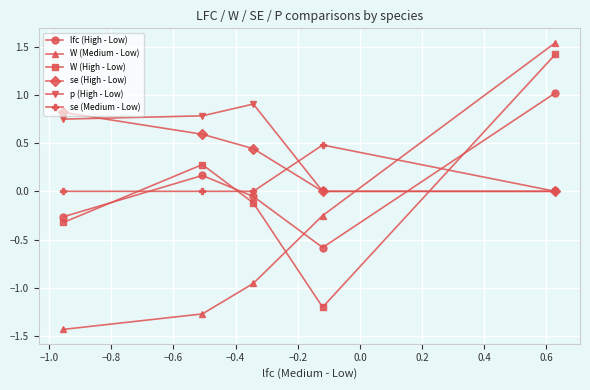

What are all the series names shown in the legend?

lfc (High - Low), W (Medium - Low), W (High - Low), se (High - Low), p (High - Low), se (Medium - Low)